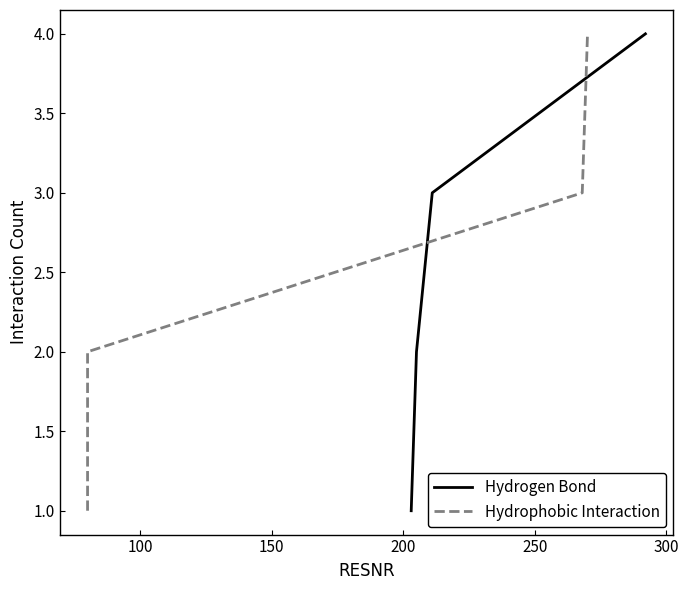

True or false: Hydrogen Bond has more than 2 interior local peaks.

False